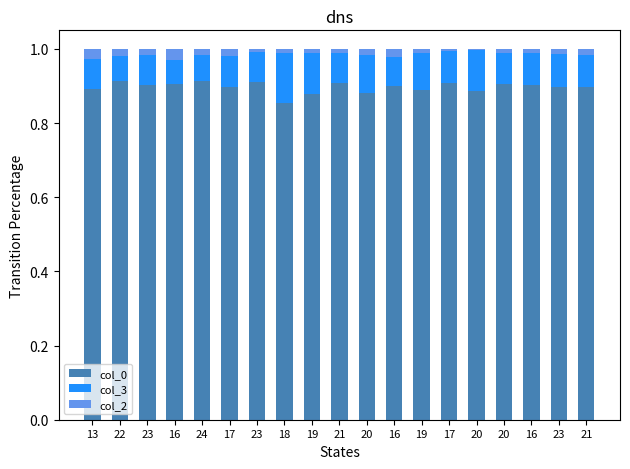

List the series in order of their peak value, lowest first.

col_2, col_3, col_0